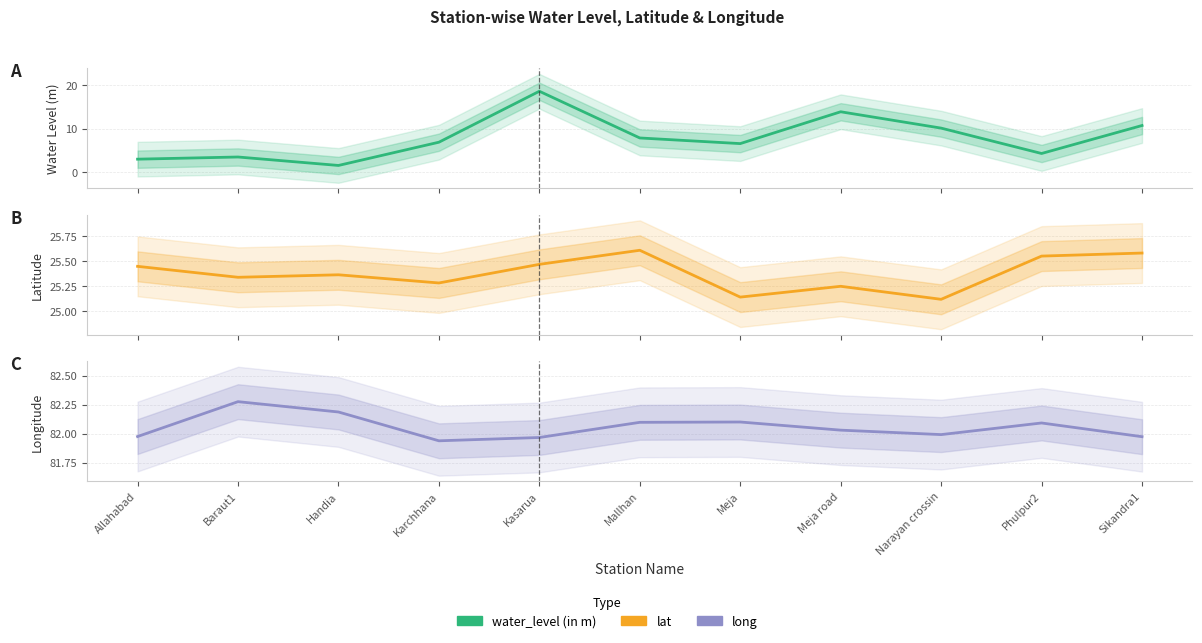

What are all the series names shown in the legend?

water_level (in m), lat, long